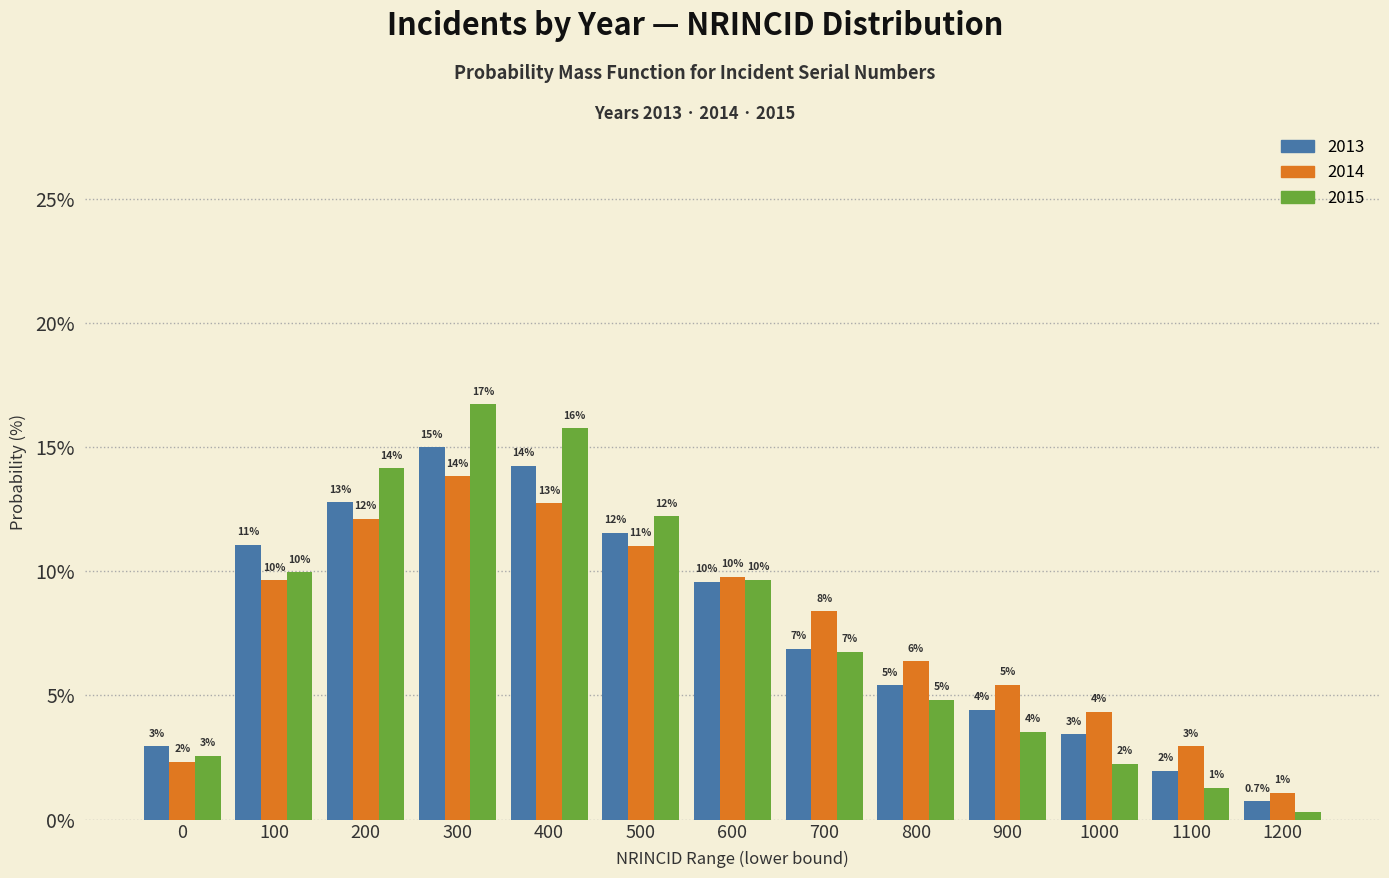

What are all the series names shown in the legend?

2013, 2014, 2015